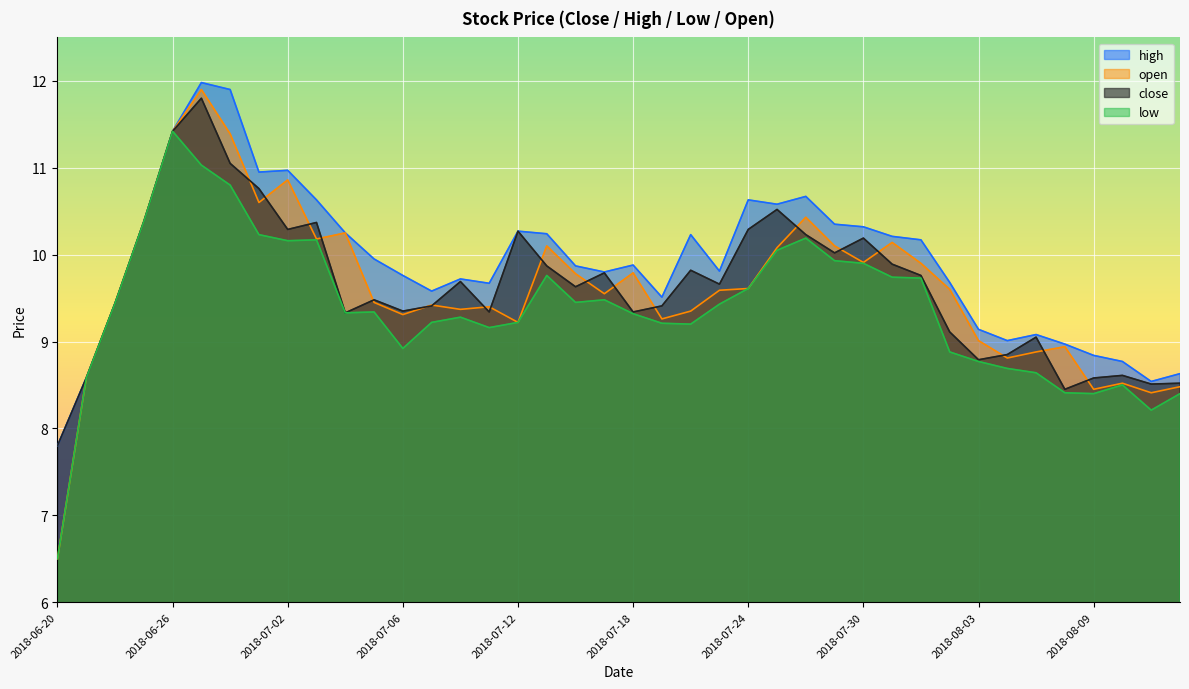

What is the greatest value displayed?

12.0